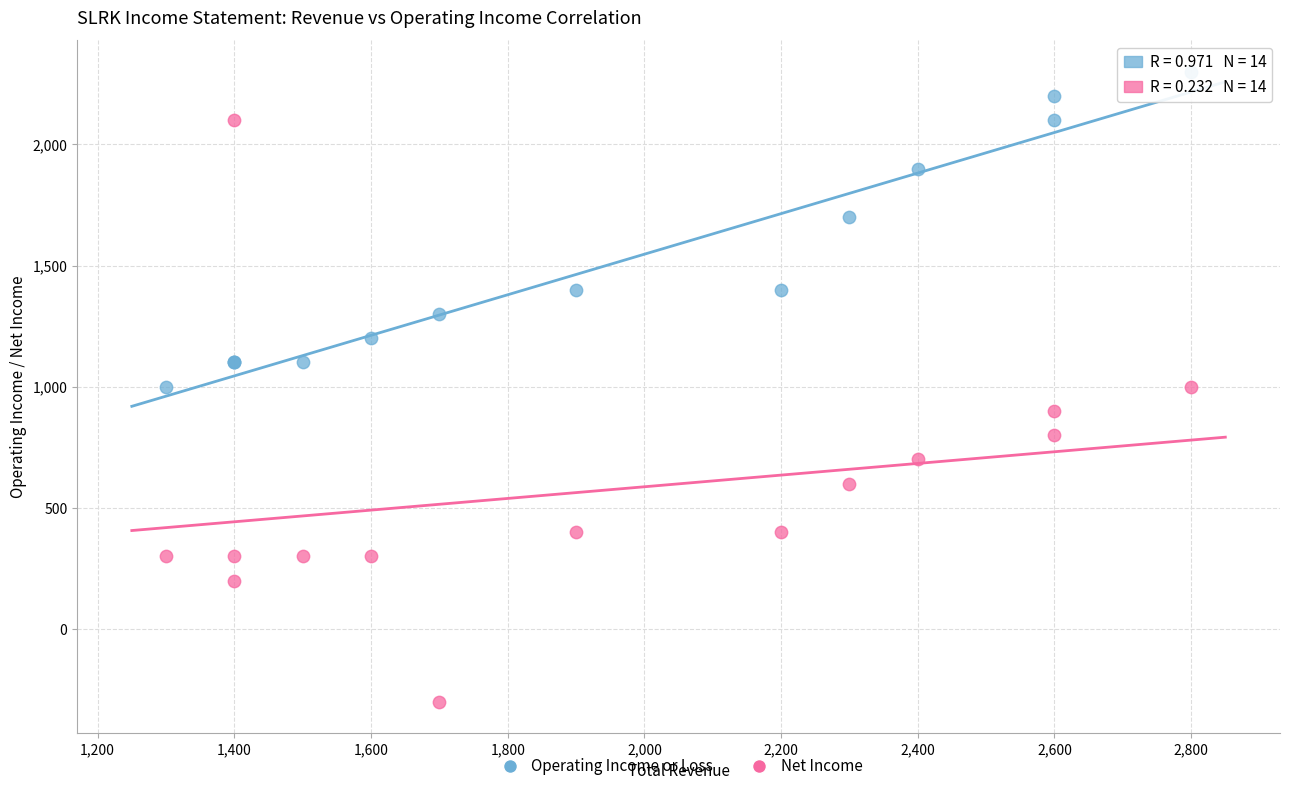

In the Operating Income or Loss series, what Y value is closest to 1650?

1700